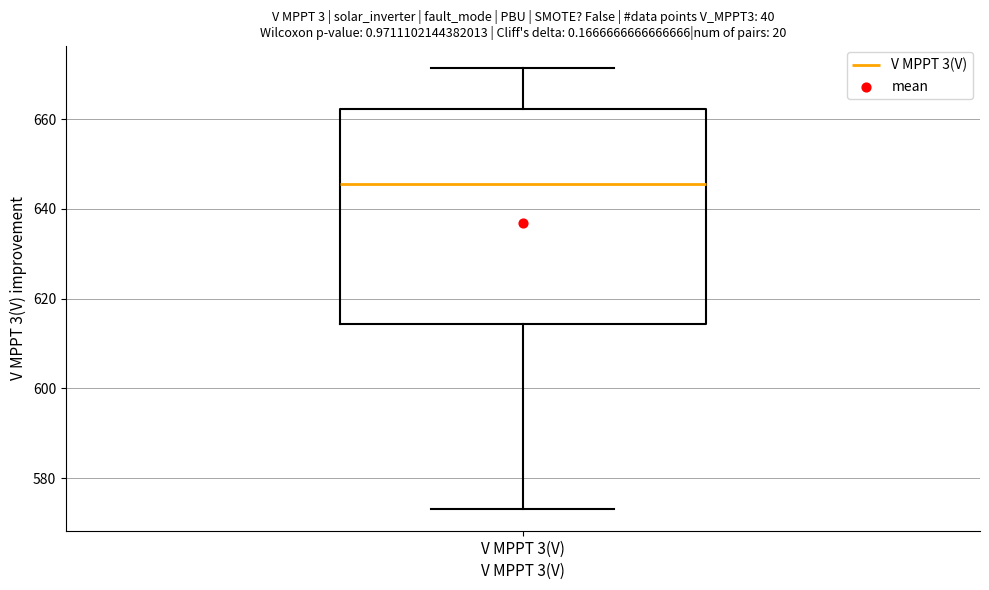

Read this box plot against the y-axis: the position of the median line, the range covered by the box, and the ends of both whiskers. The values are not printed on the chart, so give them approximately, as read against the axis.

median 646, box 614 to 662, whiskers 574 to 672